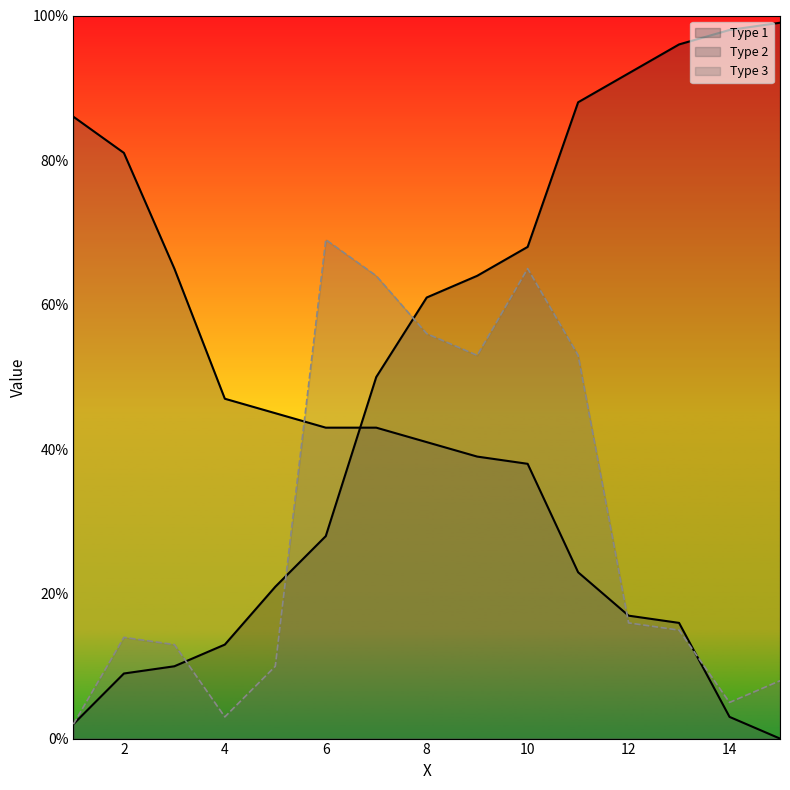

The value of Type 2 at 9 is 18. True or false?

False